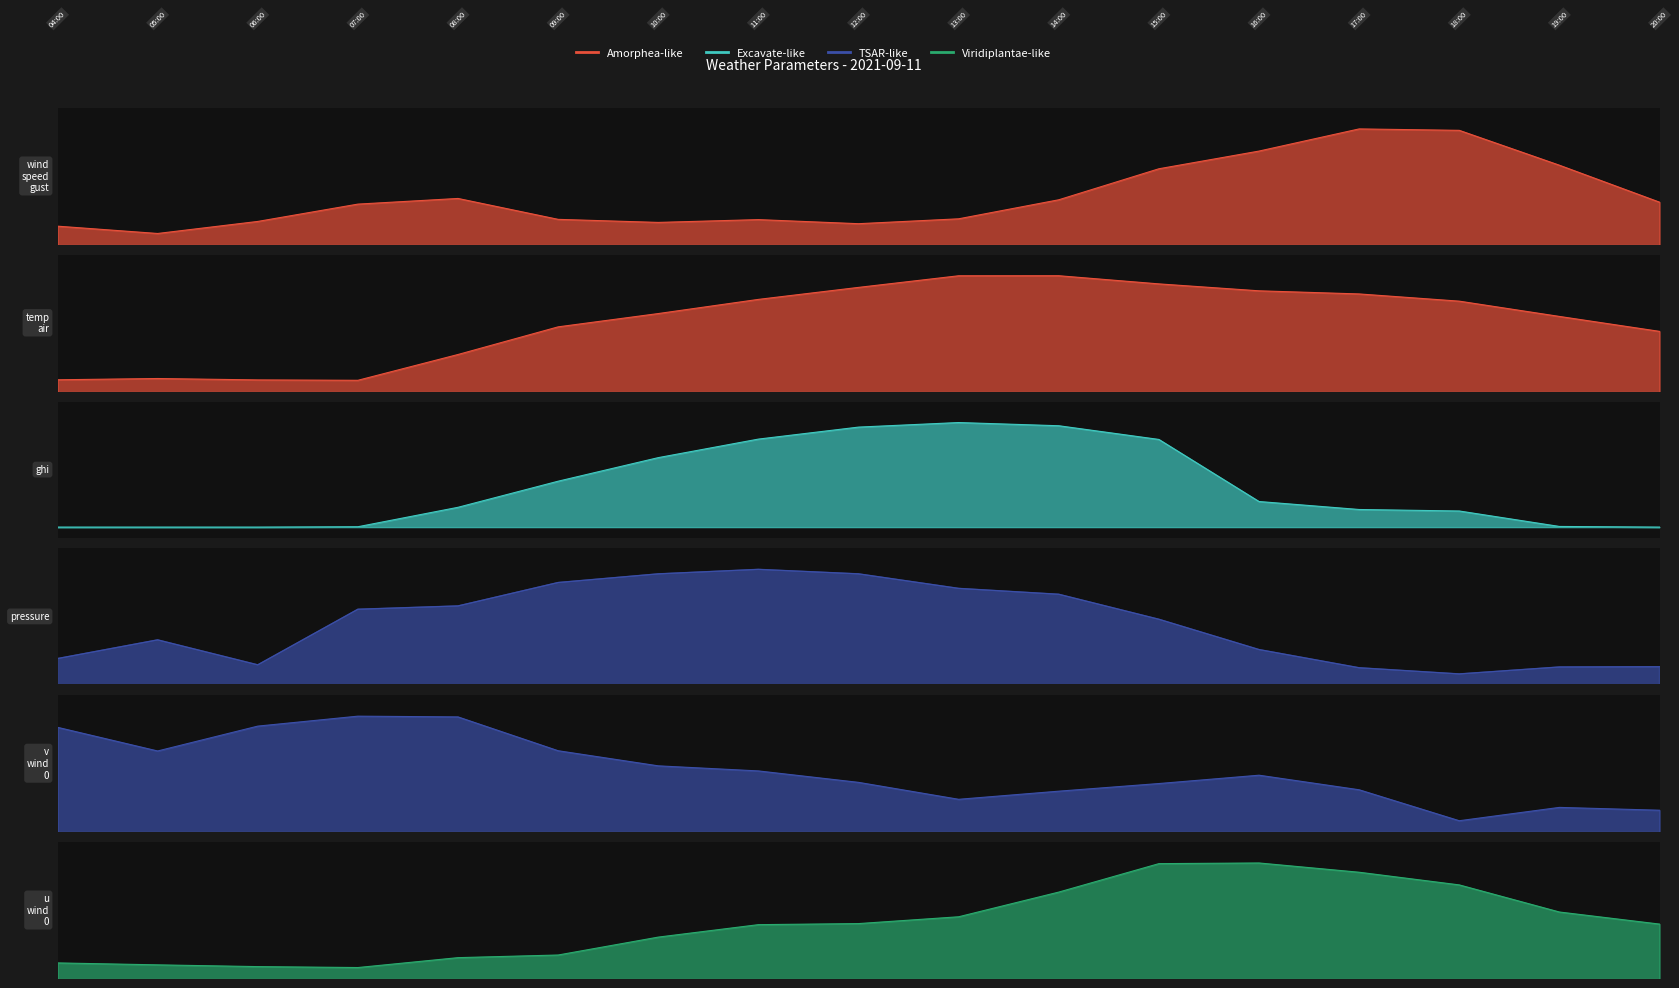

True or false: temp_air and pressure cross at least once.

False